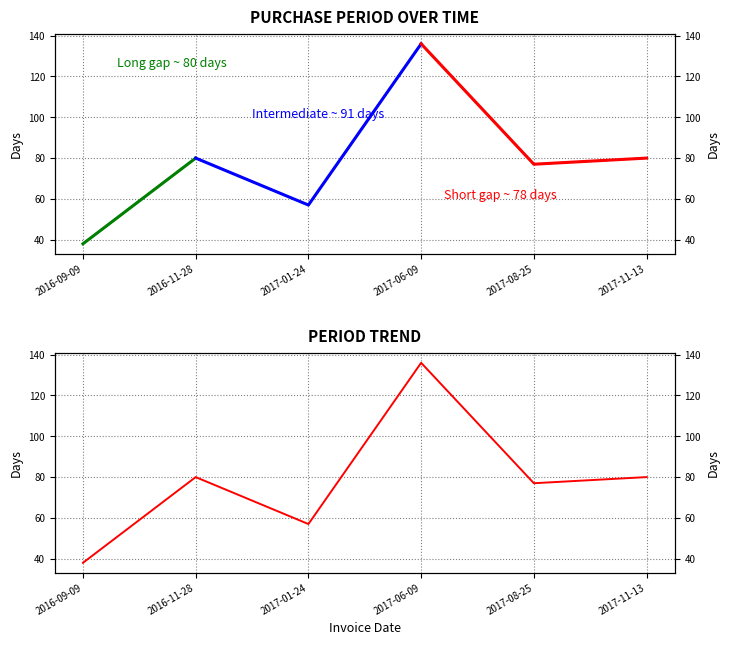

What value does the data have at 2016-09-09, to the nearest 10?

40